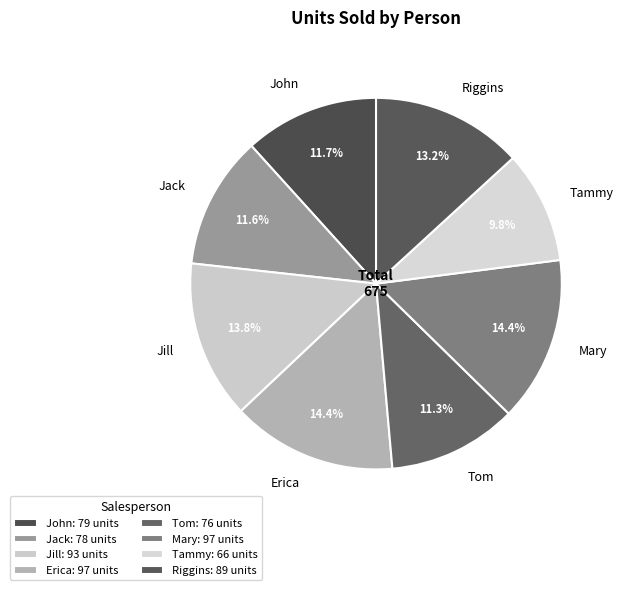

Count the number of slices in the pie.

8